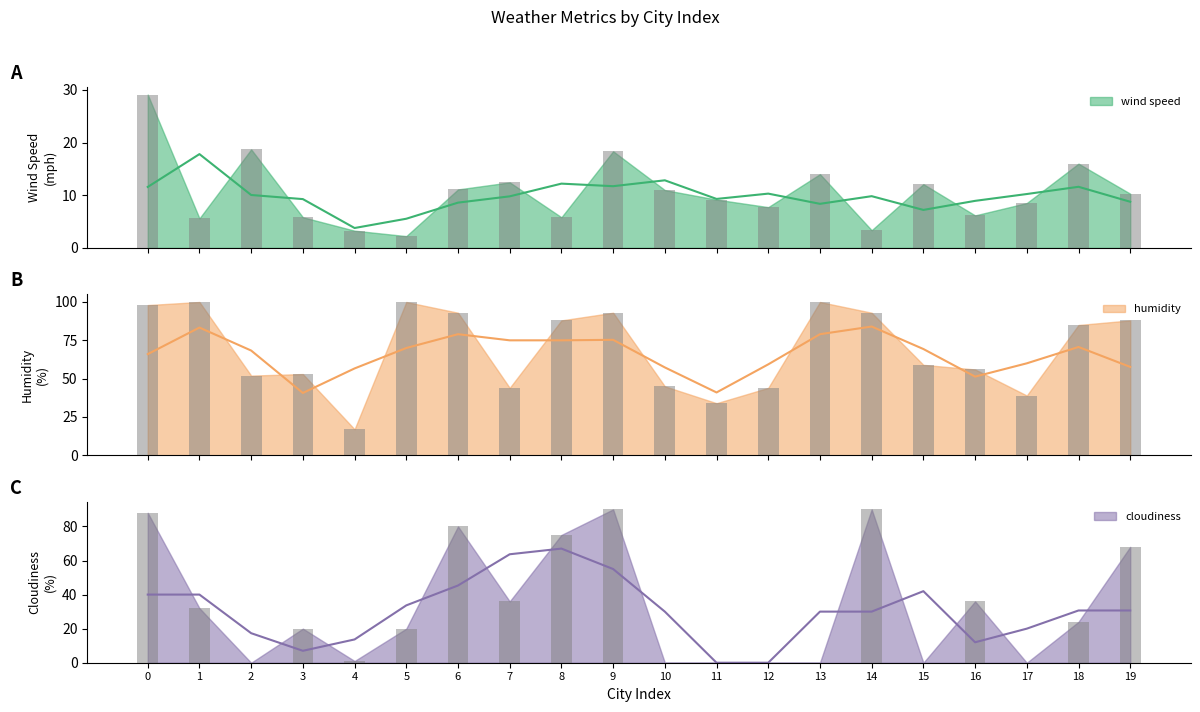

What is the total value across all series at 5?

122.2